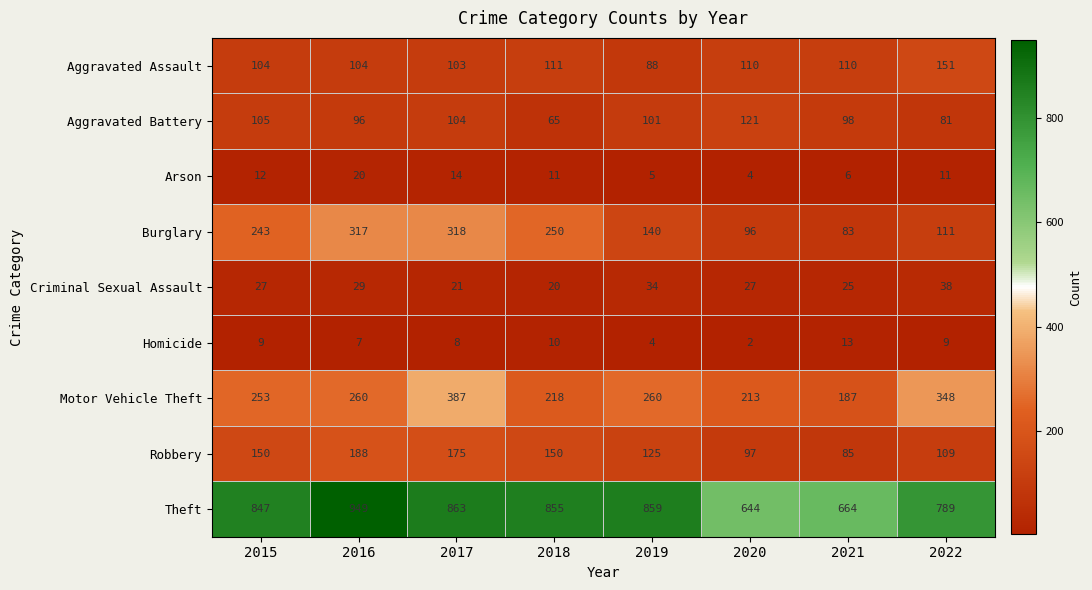

Which category has the highest value across all series?

2016